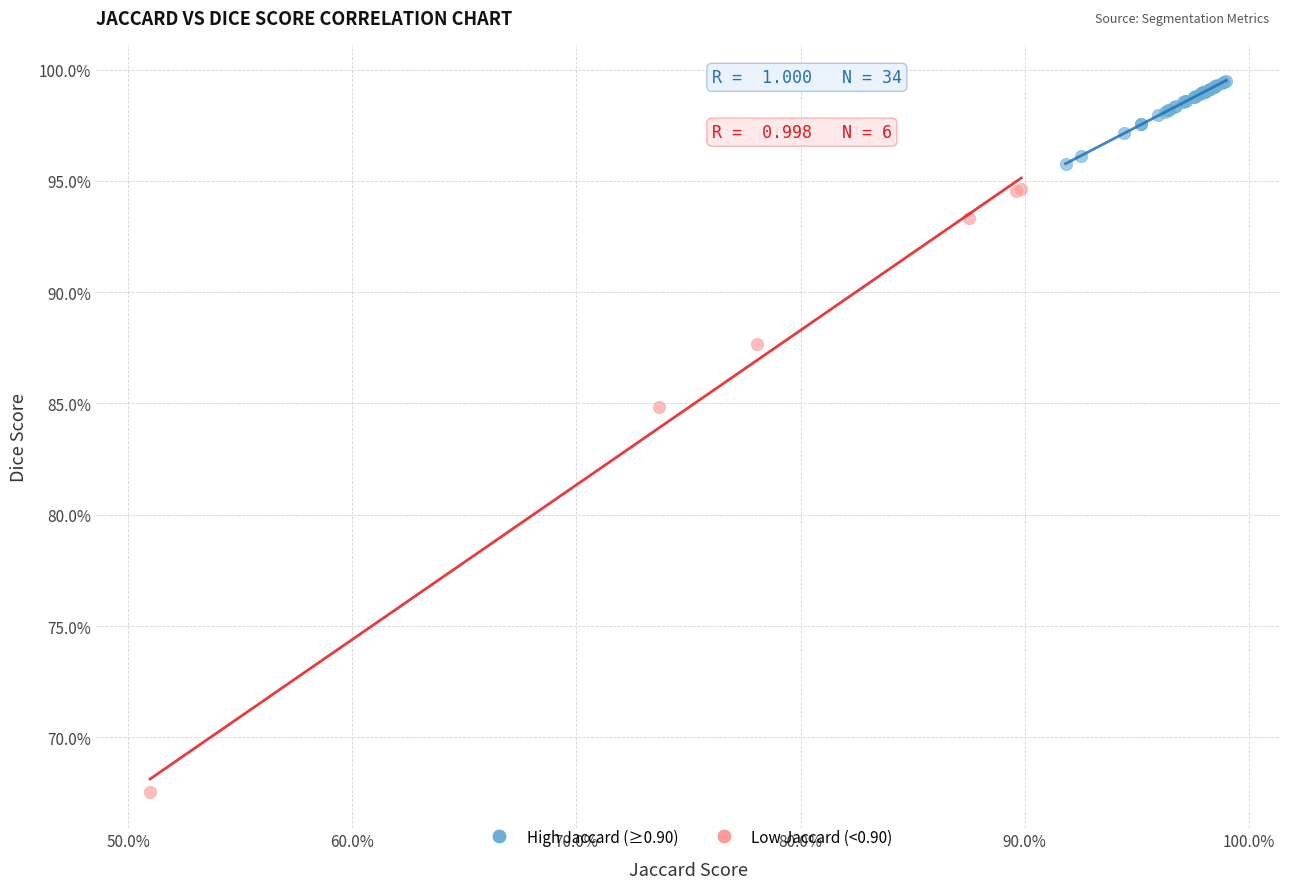

Which series has the widest spread of Y values?

Low Jaccard (<0.90)